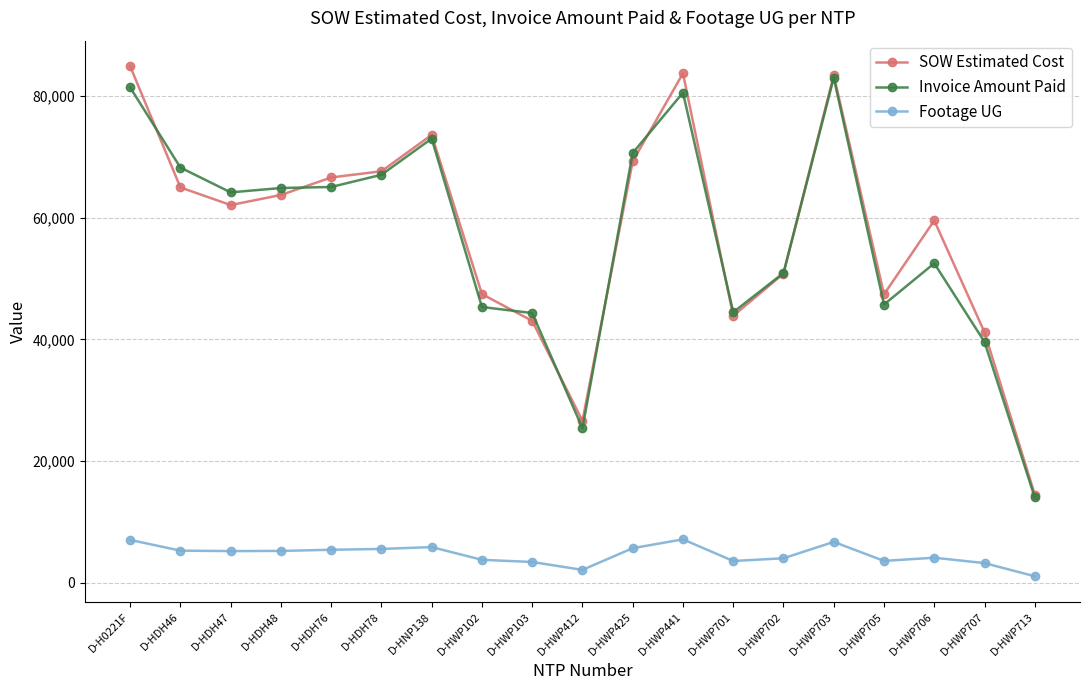

True or false: SOW Estimated Cost and Footage UG intersect in this chart.

False